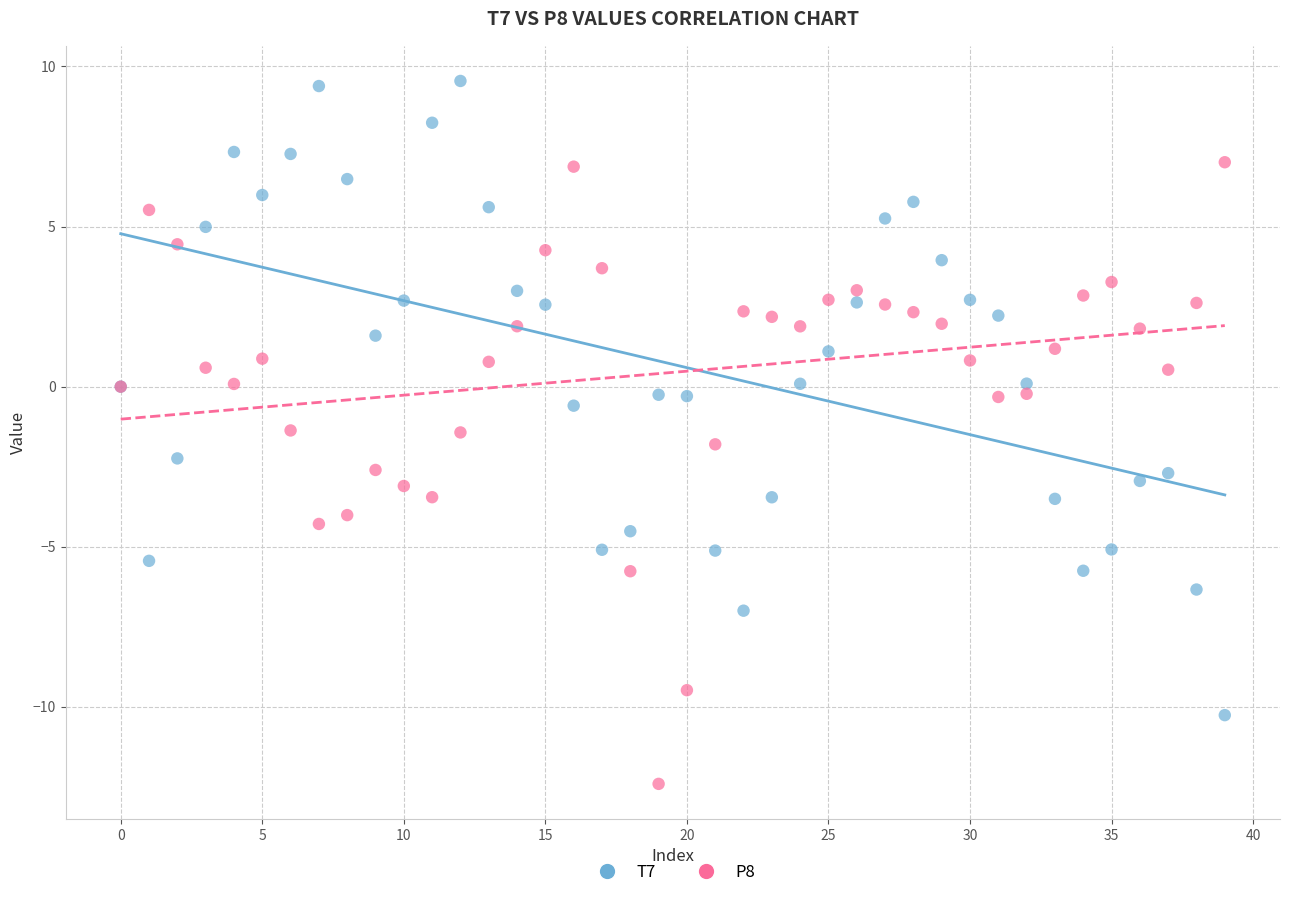

Which series reaches the maximum Y coordinate?

T7